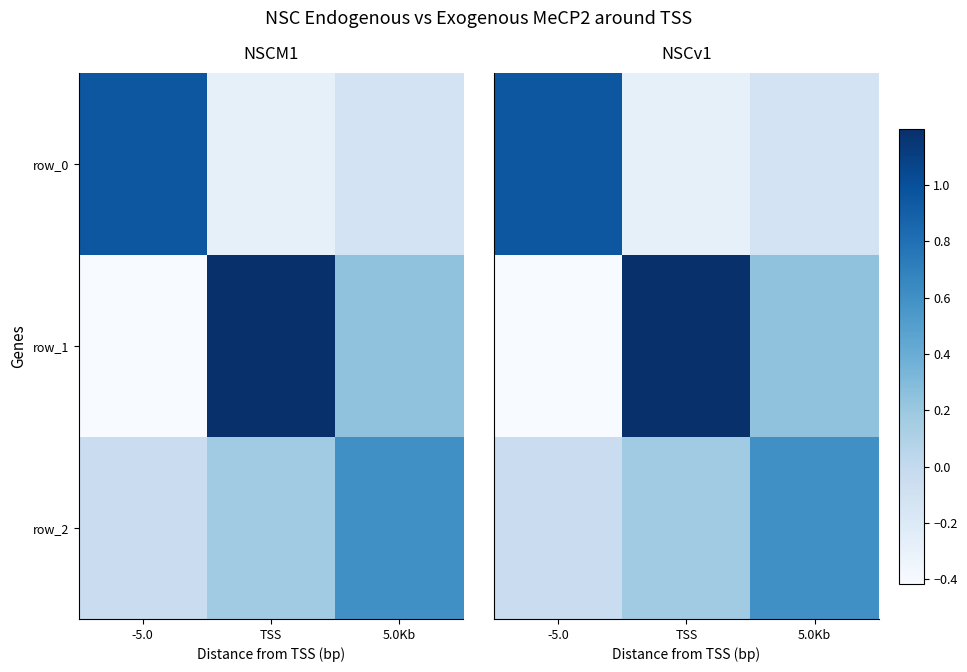

Rank the series by their maximum value, from highest to lowest.

row_1, row_0, row_2